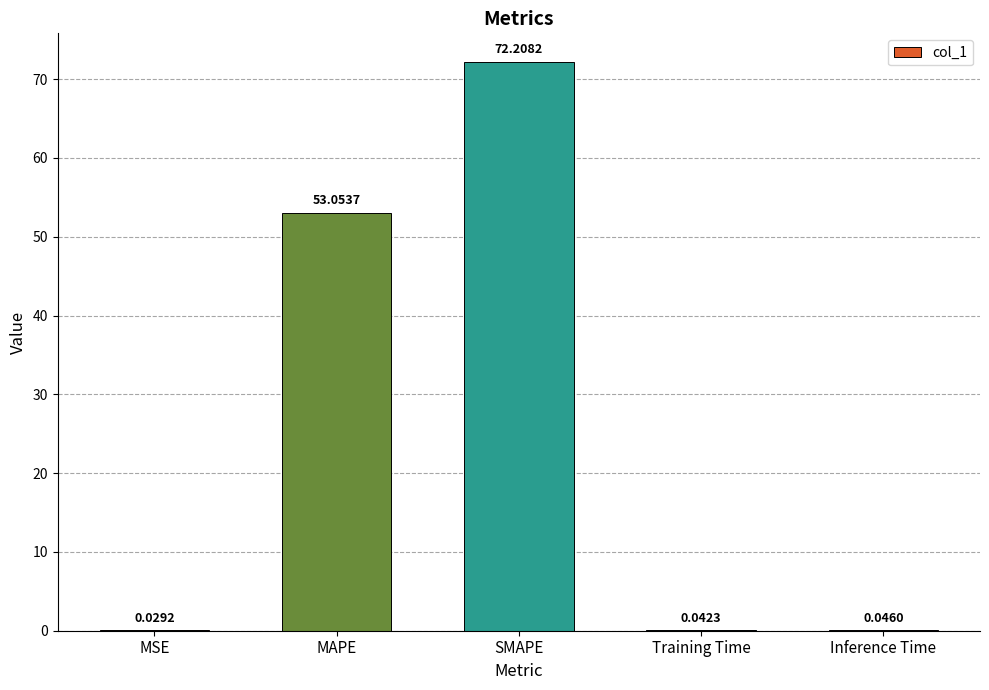

What is the sum of all values?

125.4